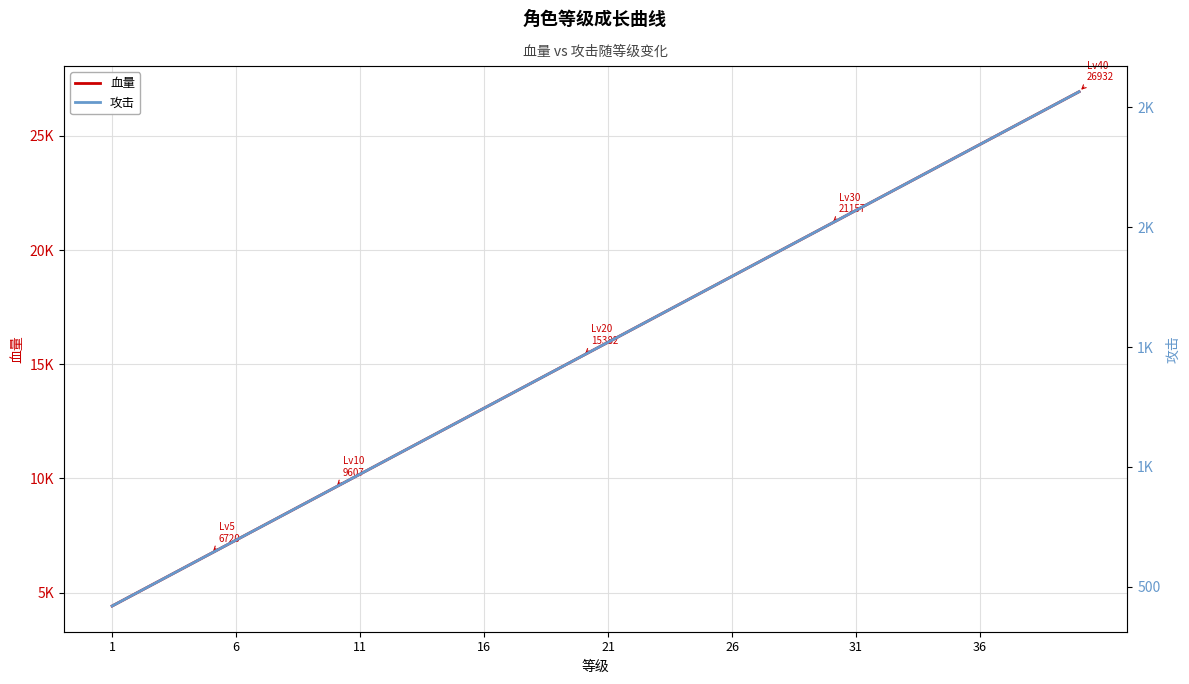

How many series are shown in this chart?

2